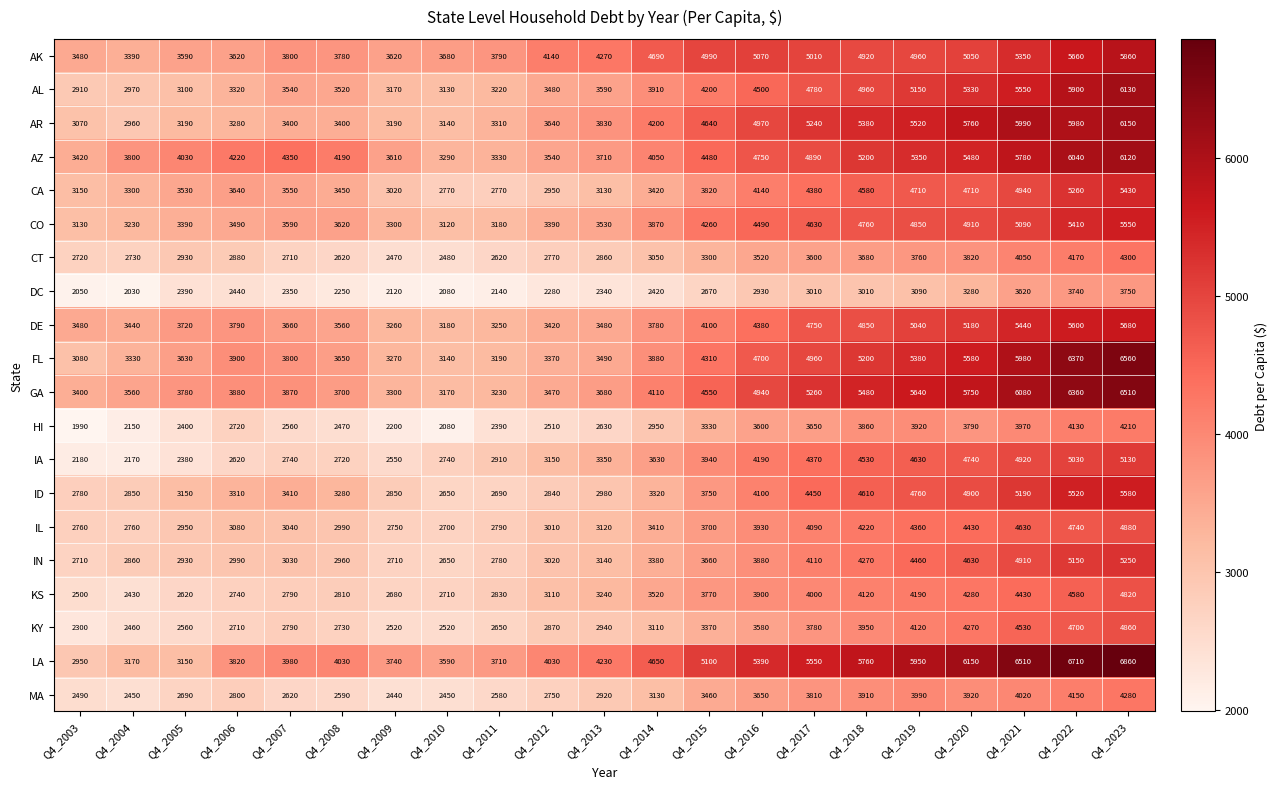

What is the maximum value shown in the chart?

6860